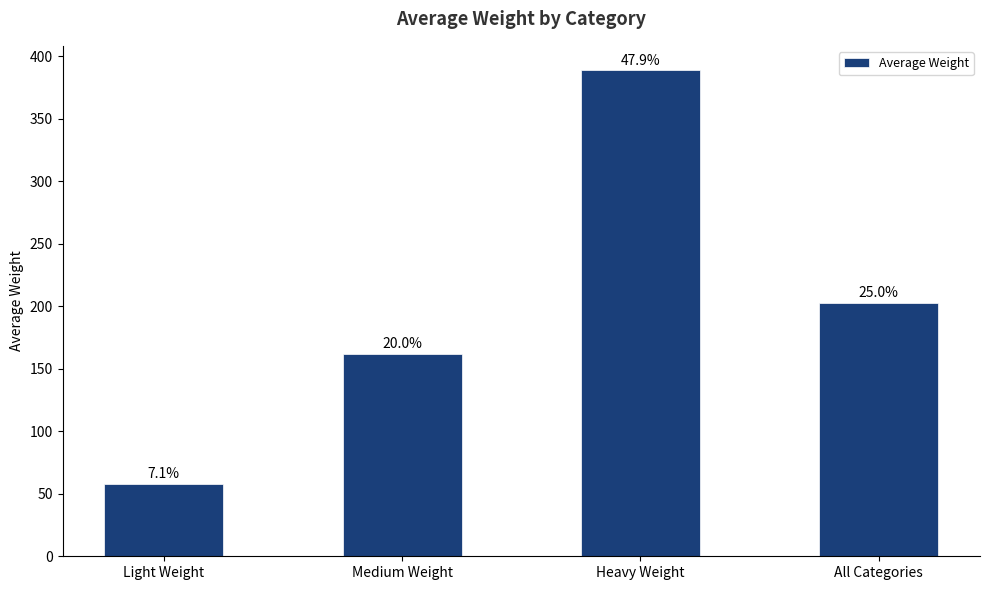

Is it true that the value at Heavy Weight is 531?

False